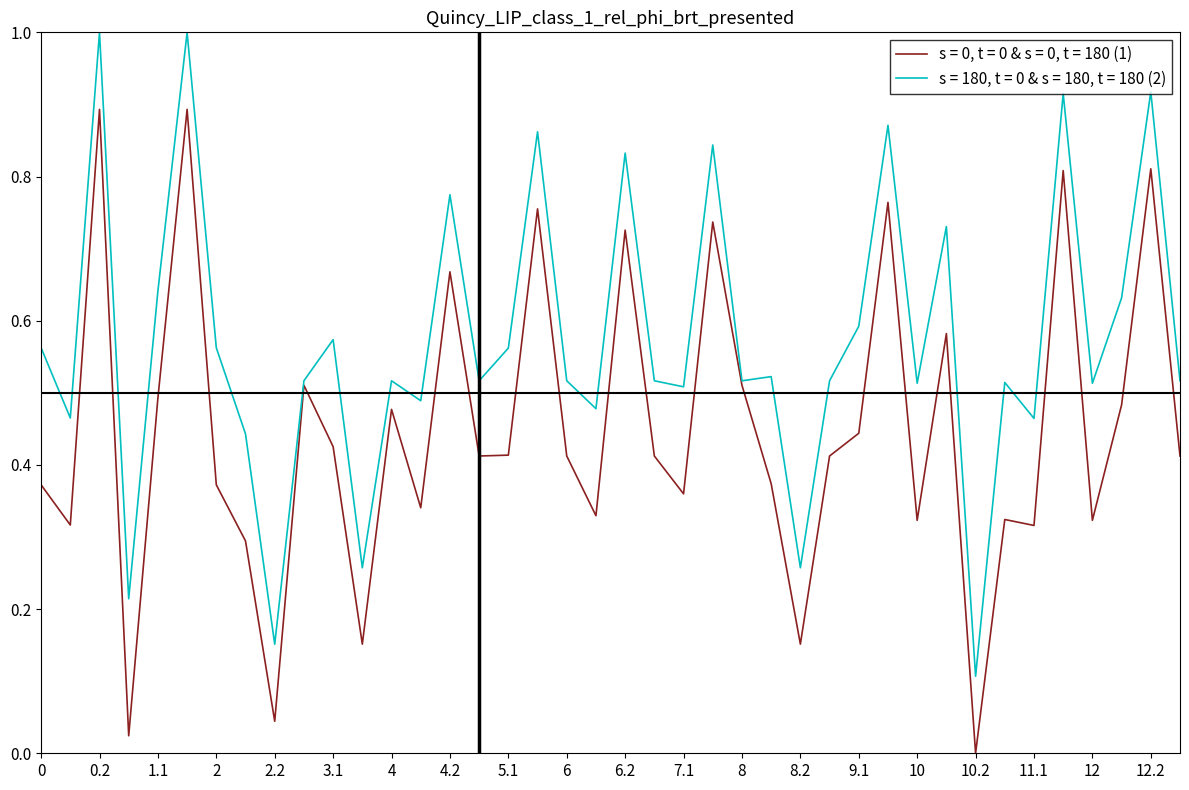

What is the maximum value shown in the chart?

1.0